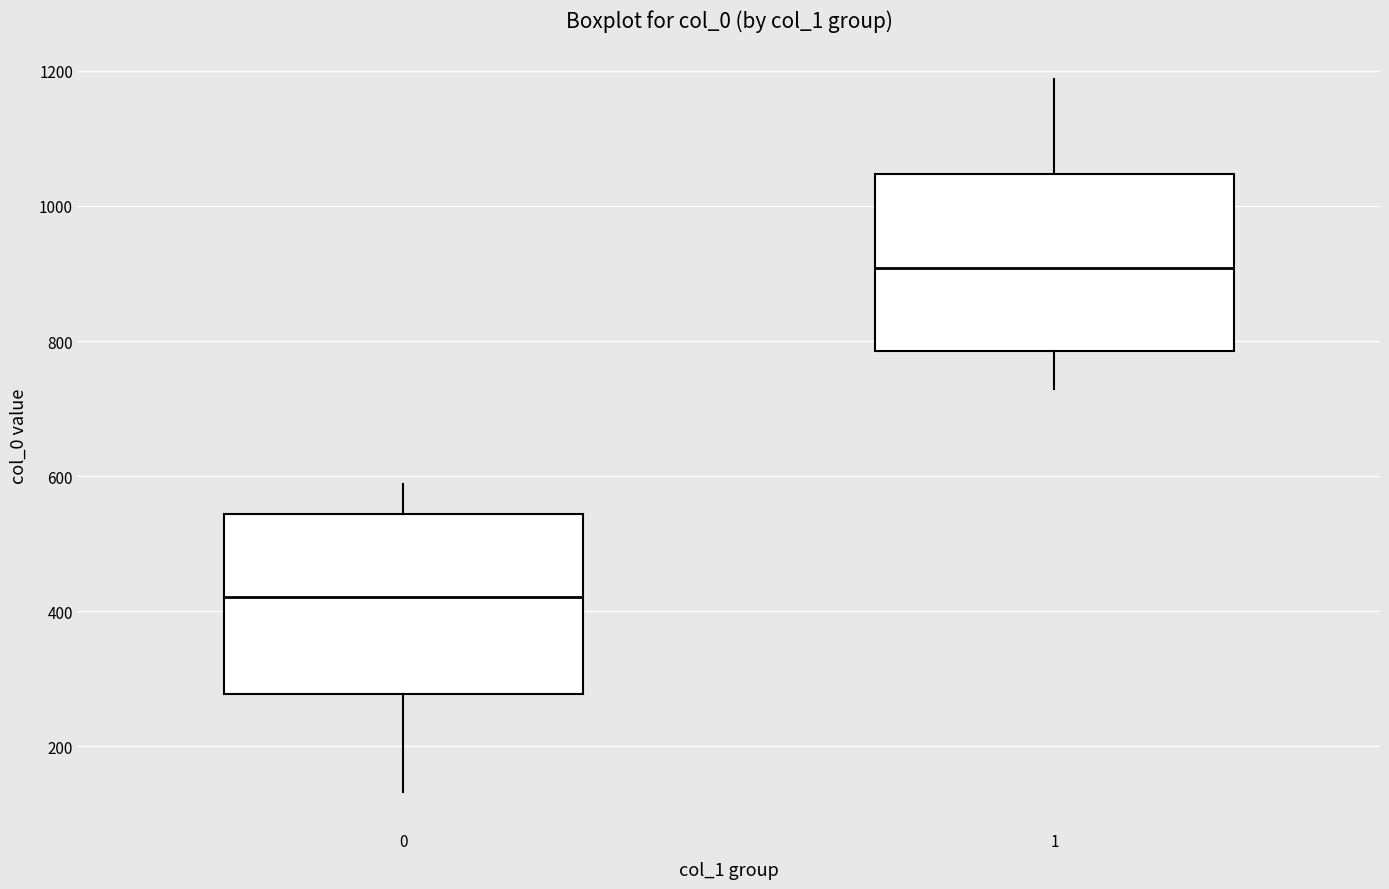

Reading left to right, read every box against the y-axis: the position of its median line, the range the box covers, and the ends of its whiskers. The values are not printed on the chart, so give them approximately, as read against the axis.

0: median 420, box 280 to 540, whiskers 140 to 580
1: median 900, box 780 to 1040, whiskers 720 to 1180